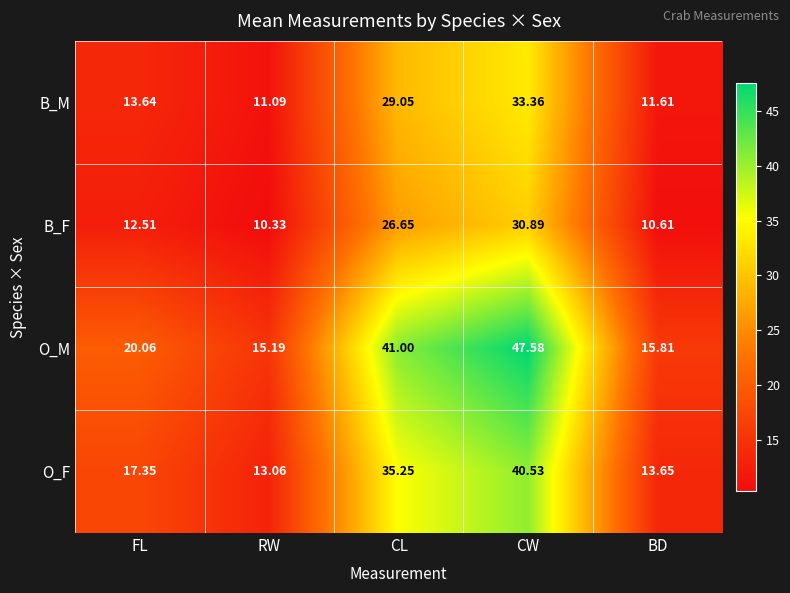

Rank the series by their average value, from lowest to highest.

B_F, B_M, O_F, O_M